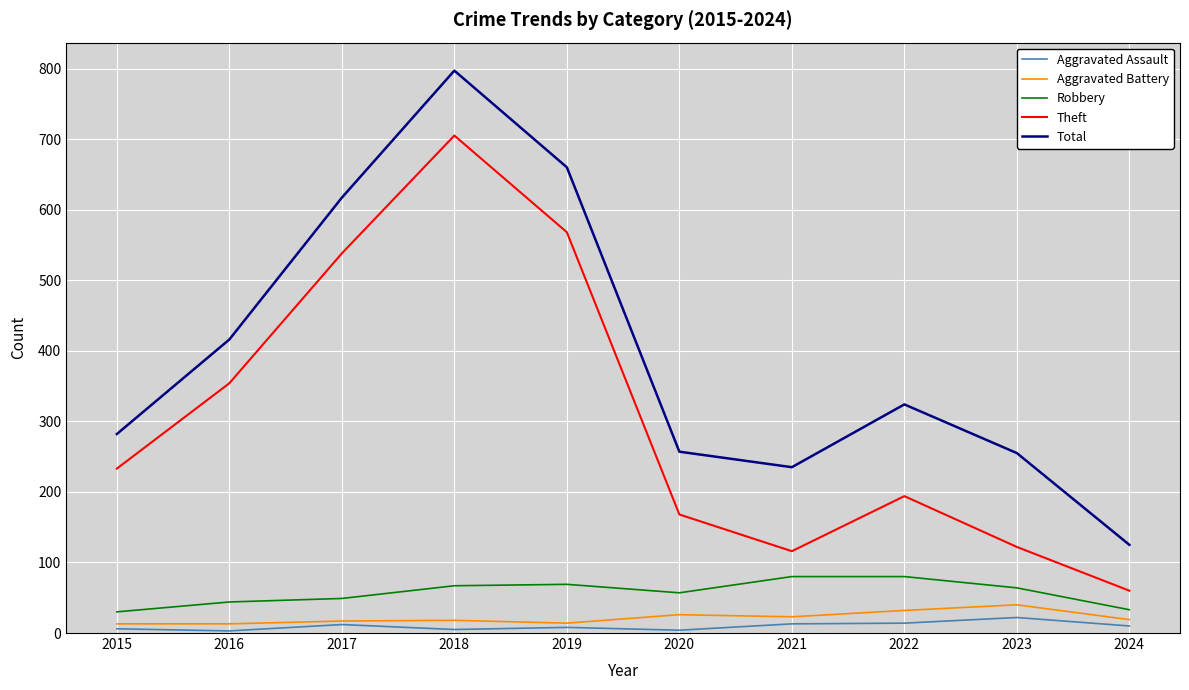

At which label does Total reach its minimum?

2024